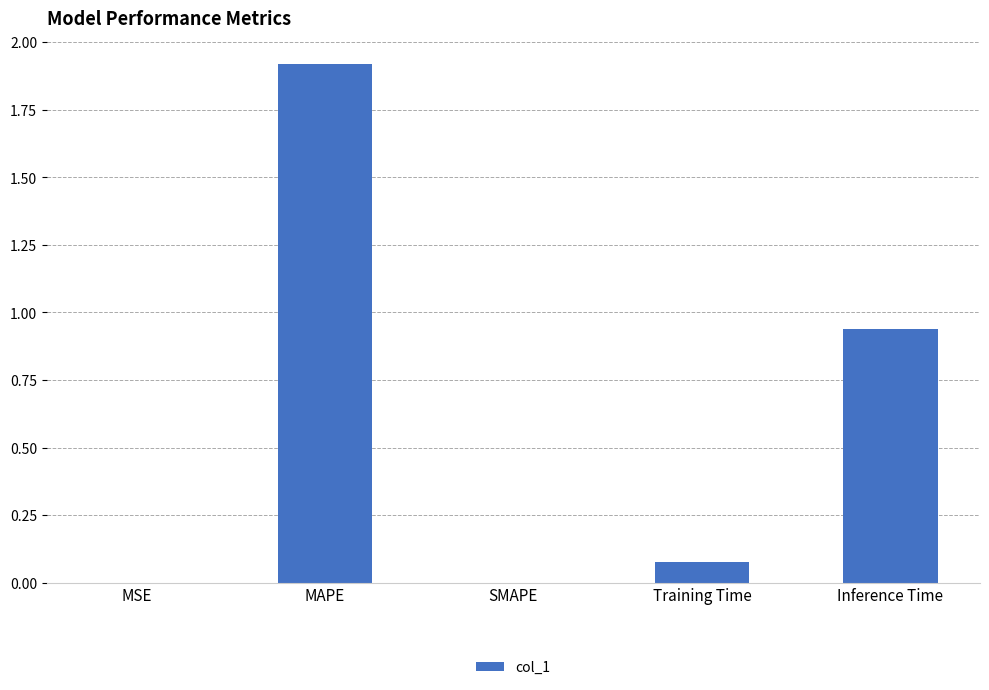

What is the sum of all values?

2.9